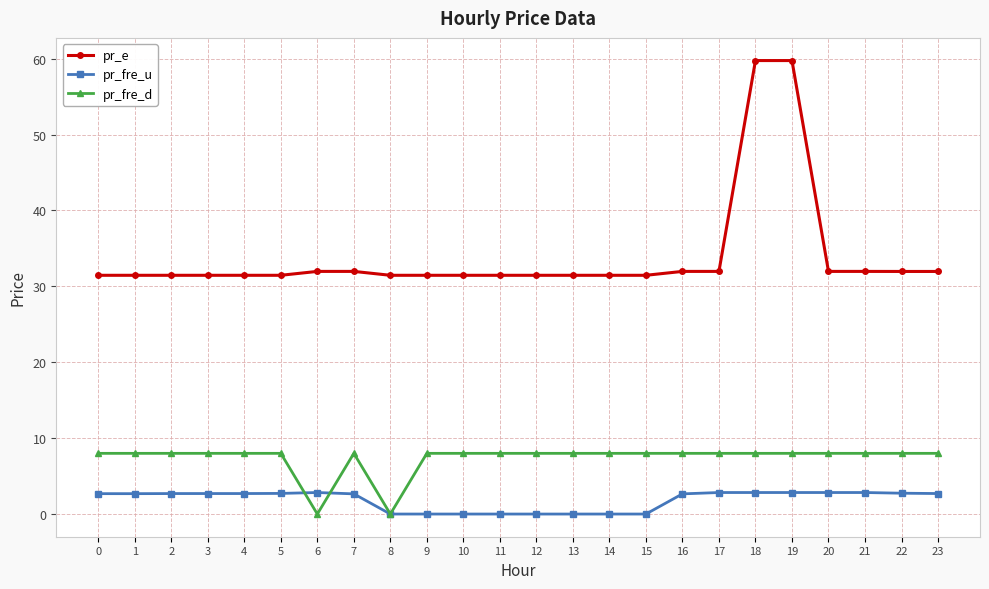

How many lines are shown in the chart?

3